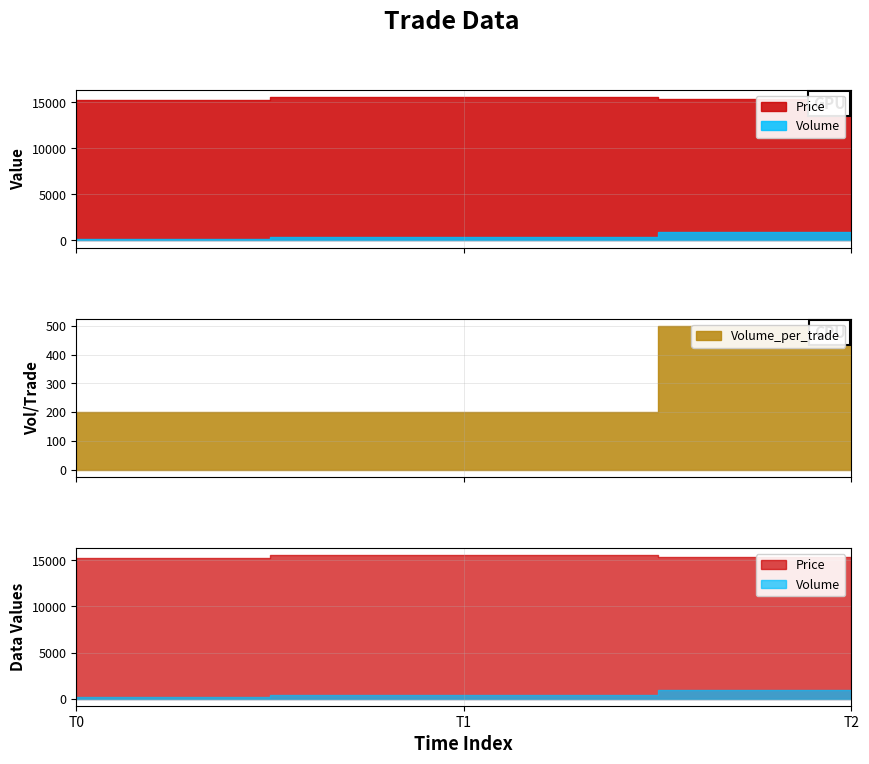

Rank the series at 2021-10-12 07:00:32 from lowest to highest value.

Volume_per_trade, Volume, Price